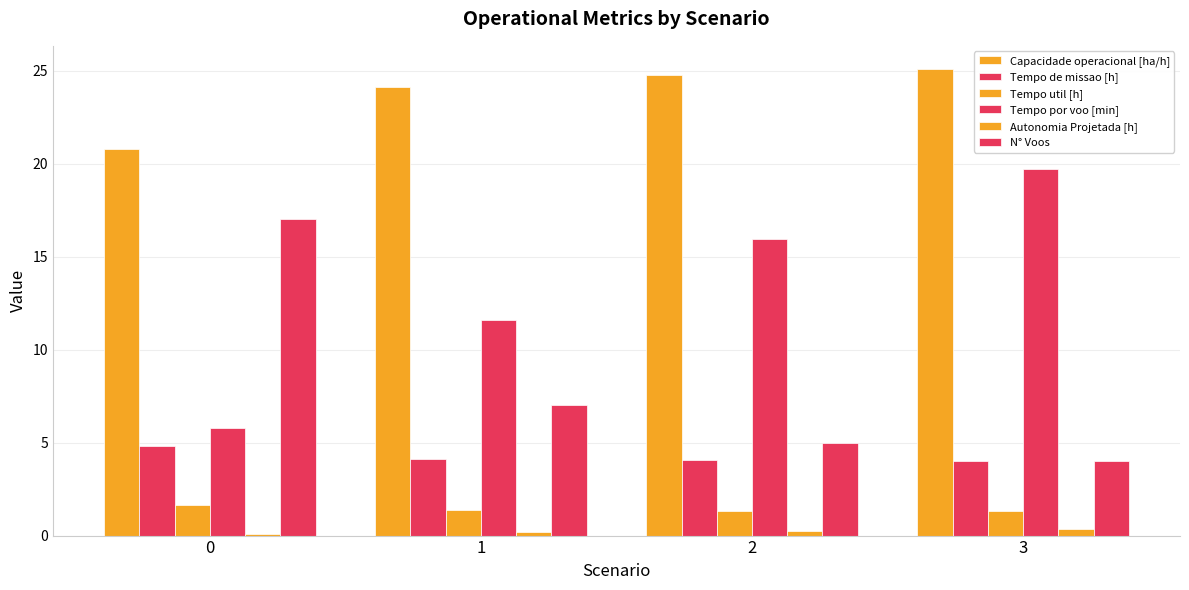

Are the bars horizontal?

No